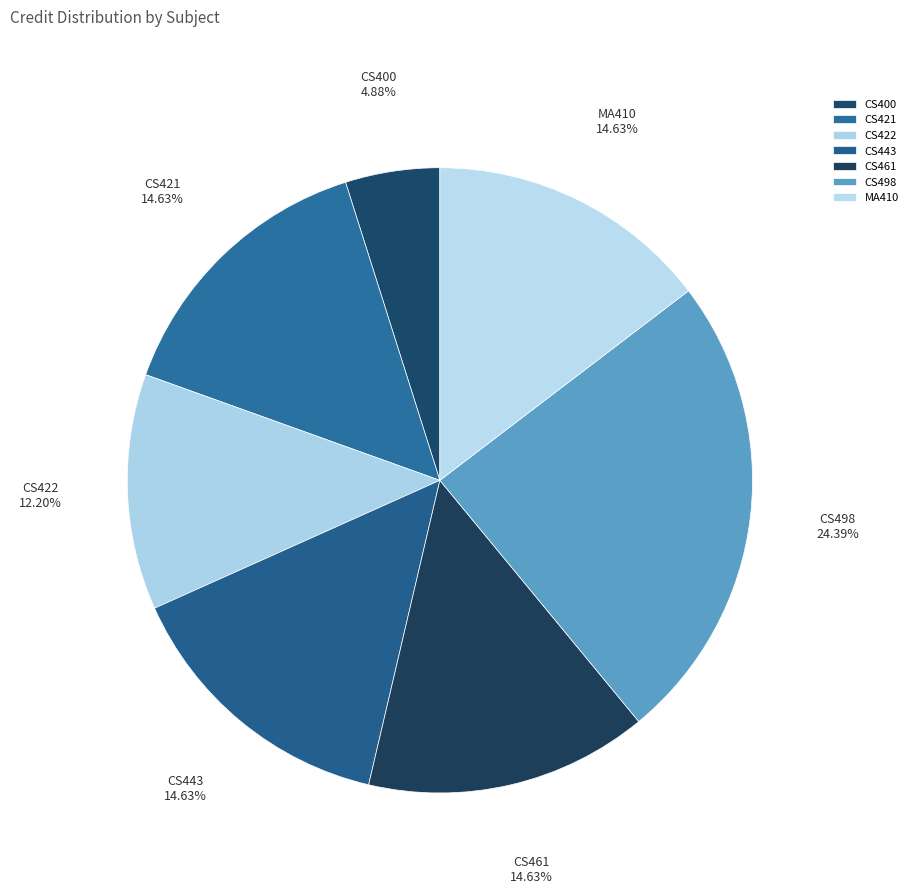

Is there a majority slice in this chart?

No